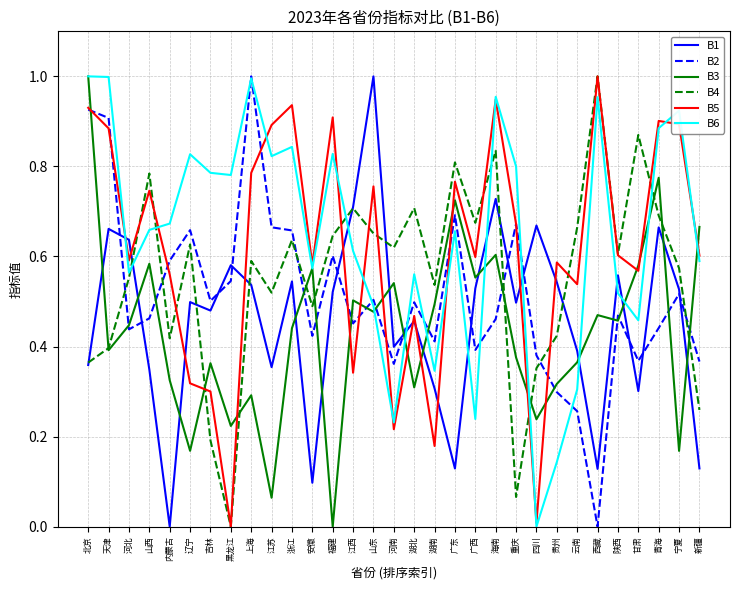

After their last crossing, which series has the higher values: B2 or B4?

B2